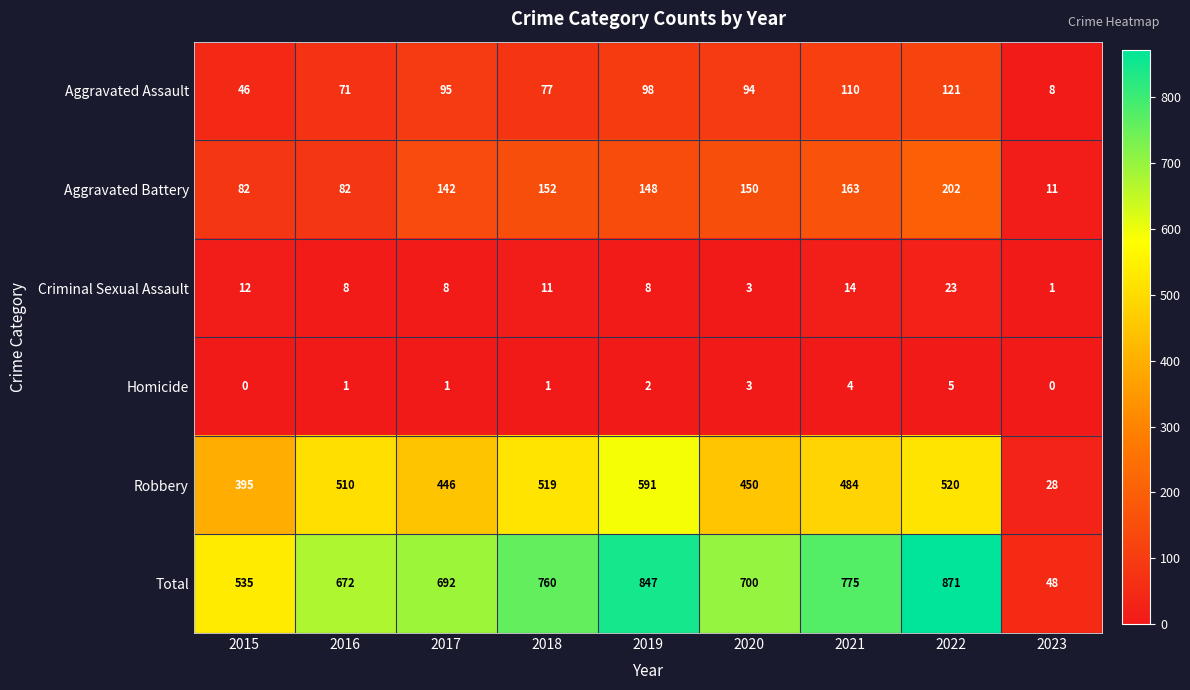

Is it true that Homicide equals 7 at 2021?

False